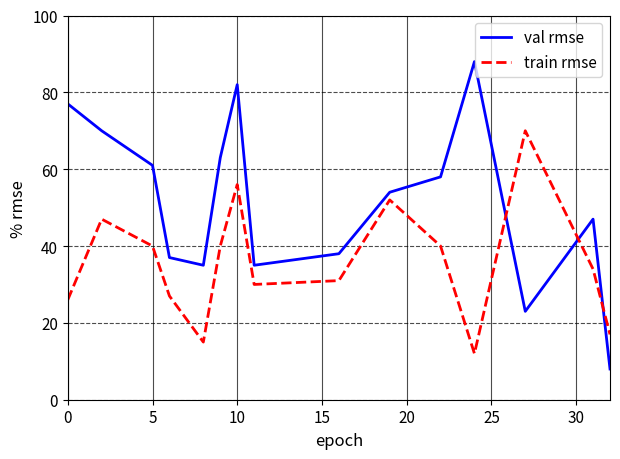

What is the maximum value shown in the chart?

88